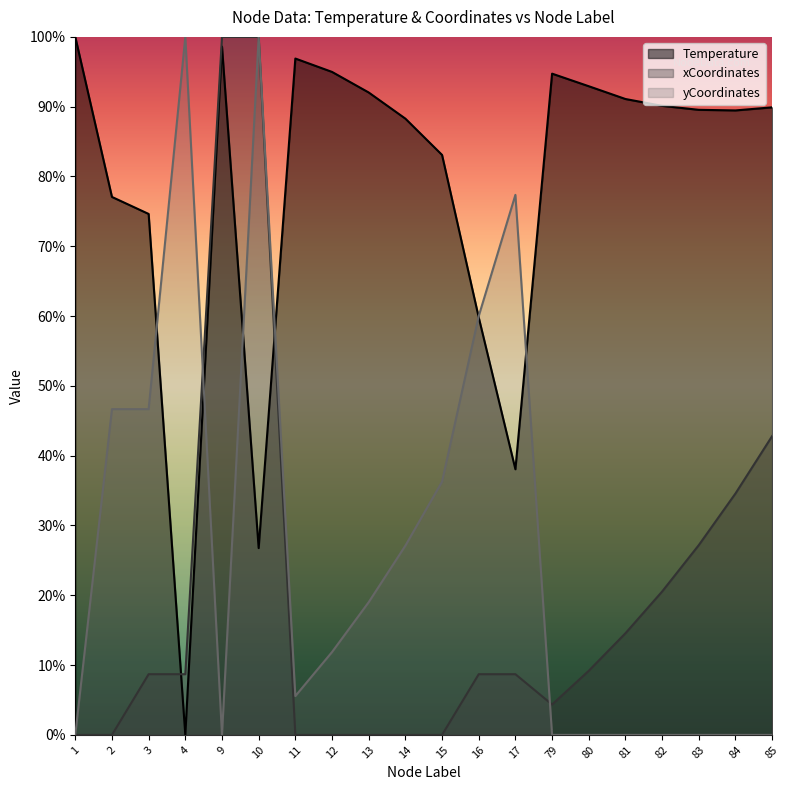

What is the value of the yCoordinates point at the 11th from the left?

36.3